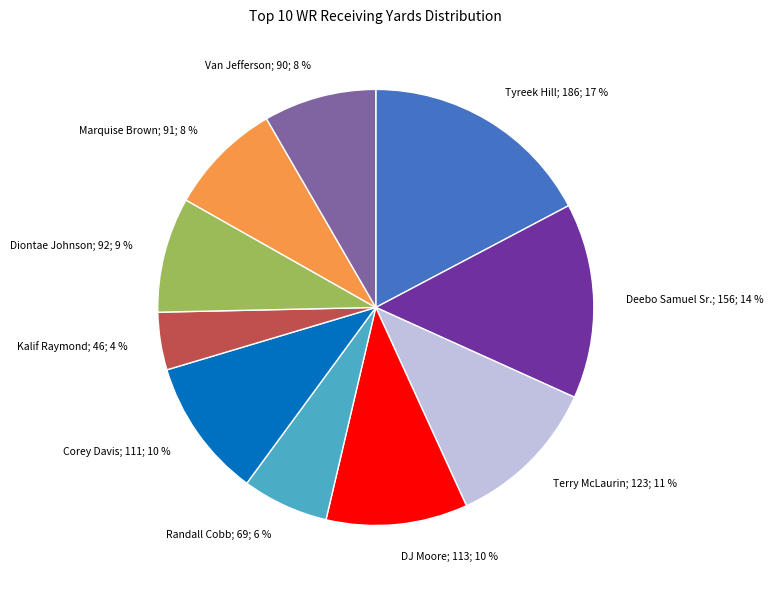

To the nearest percent, what is the difference between the largest and smallest slice percentages?

13%